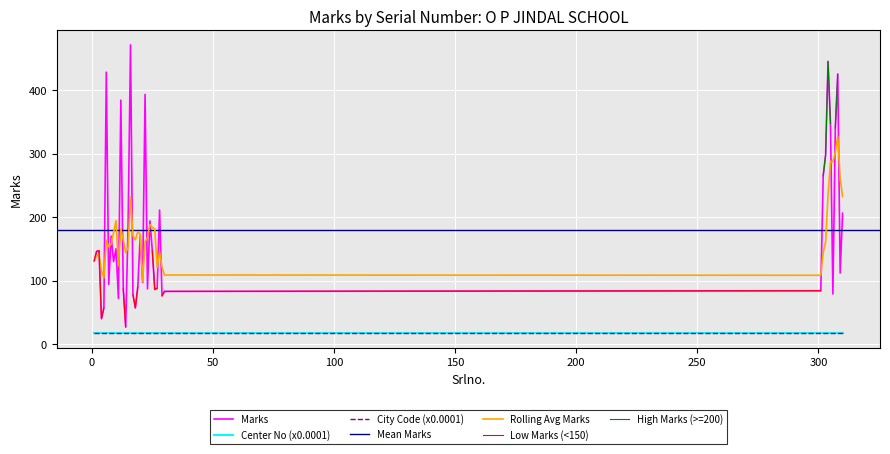

True or false: City Code (scaled) has more than 1 points higher than both neighbors.

False